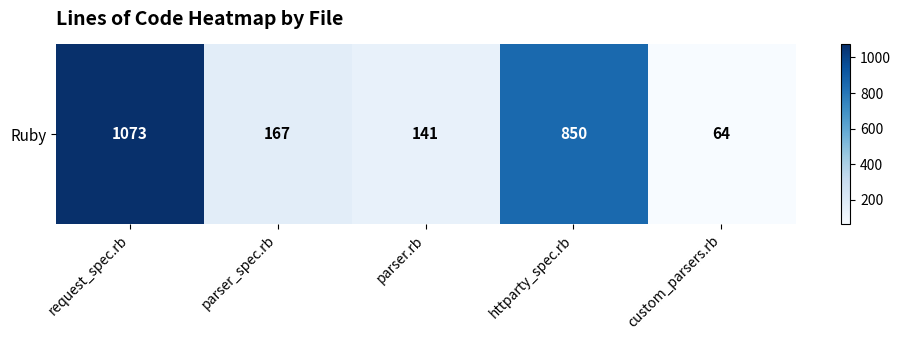

What is the smallest value displayed?

64